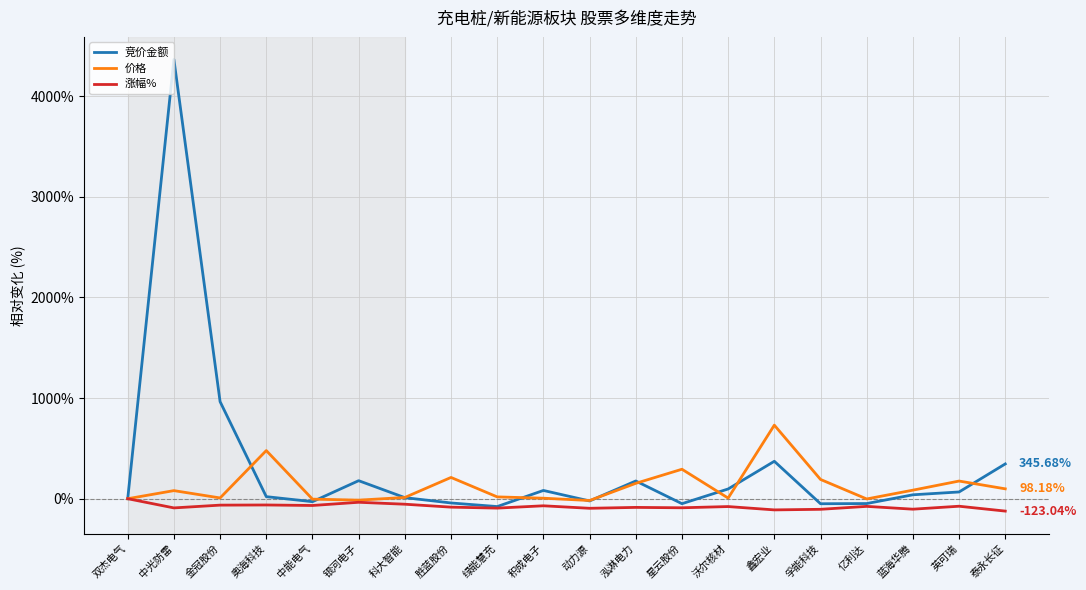

List the series in order of their overall mean, highest first.

竞价金额, 价格, 涨幅%